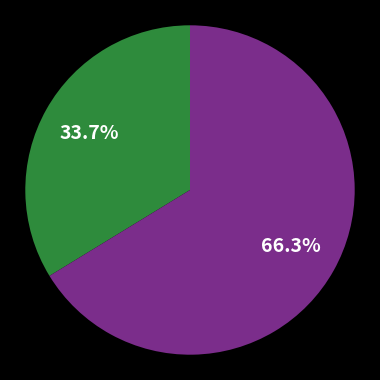

Is there any slice that represents more than half of the pie?

Yes